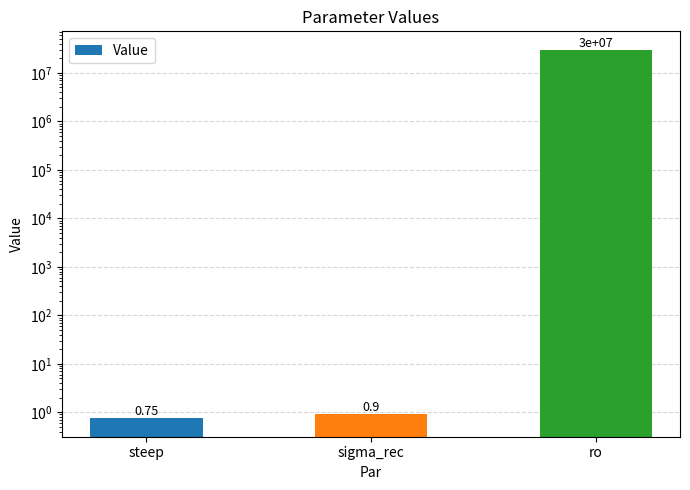

Are the bars horizontal?

No